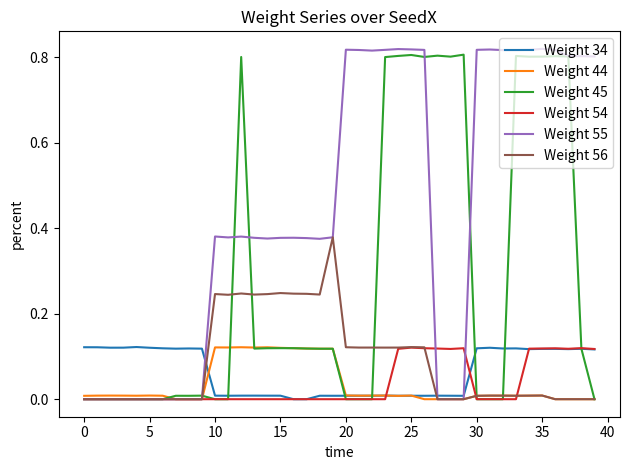

Which series has the largest total across all categories?

Weight 55